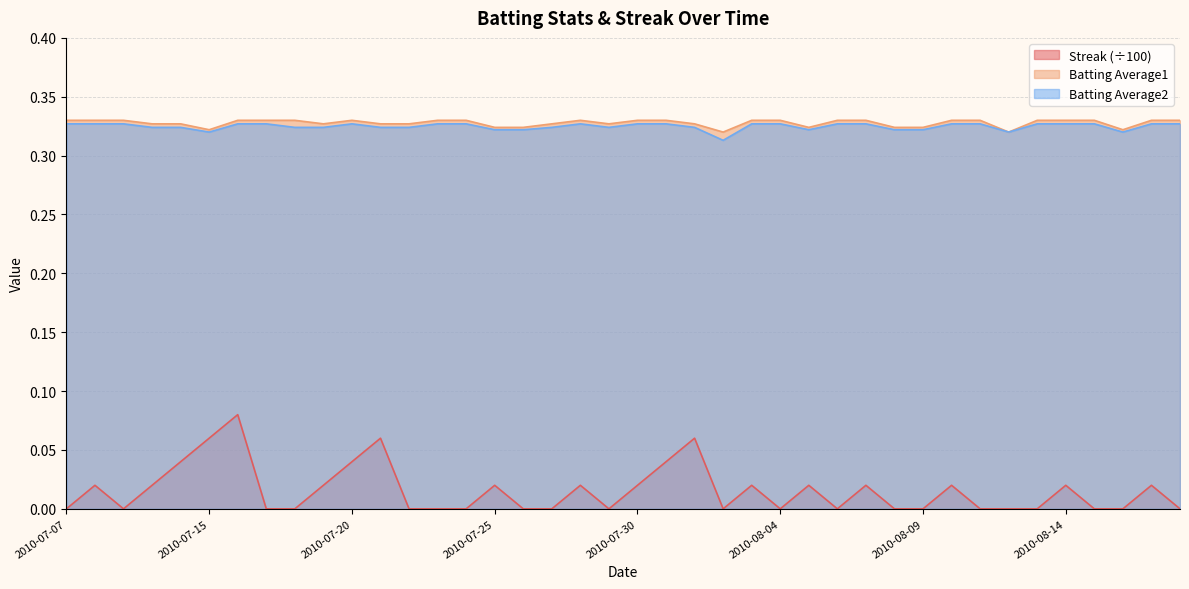

Reading left to right, extract all data points from this chart.

Streak: 0.0	0.0	0.0	0.0	0.0	0.1	0.1	0.0	0.0	0.0	0.0	0.1	0.0	0.0	0.0	0.0	0.0	0.0	0.0	0.0	0.0	0.0	0.1	0.0	0.0	0.0	0.0	0.0	0.0	0.0	0.0	0.0	0.0	0.0	0.0	0.0	0.0	0.0	0.0	0.0
Batting Average1: 0.3	0.3	0.3	0.3	0.3	0.3	0.3	0.3	0.3	0.3	0.3	0.3	0.3	0.3	0.3	0.3	0.3	0.3	0.3	0.3	0.3	0.3	0.3	0.3	0.3	0.3	0.3	0.3	0.3	0.3	0.3	0.3	0.3	0.3	0.3	0.3	0.3	0.3	0.3	0.3
Batting Average2: 0.3	0.3	0.3	0.3	0.3	0.3	0.3	0.3	0.3	0.3	0.3	0.3	0.3	0.3	0.3	0.3	0.3	0.3	0.3	0.3	0.3	0.3	0.3	0.3	0.3	0.3	0.3	0.3	0.3	0.3	0.3	0.3	0.3	0.3	0.3	0.3	0.3	0.3	0.3	0.3